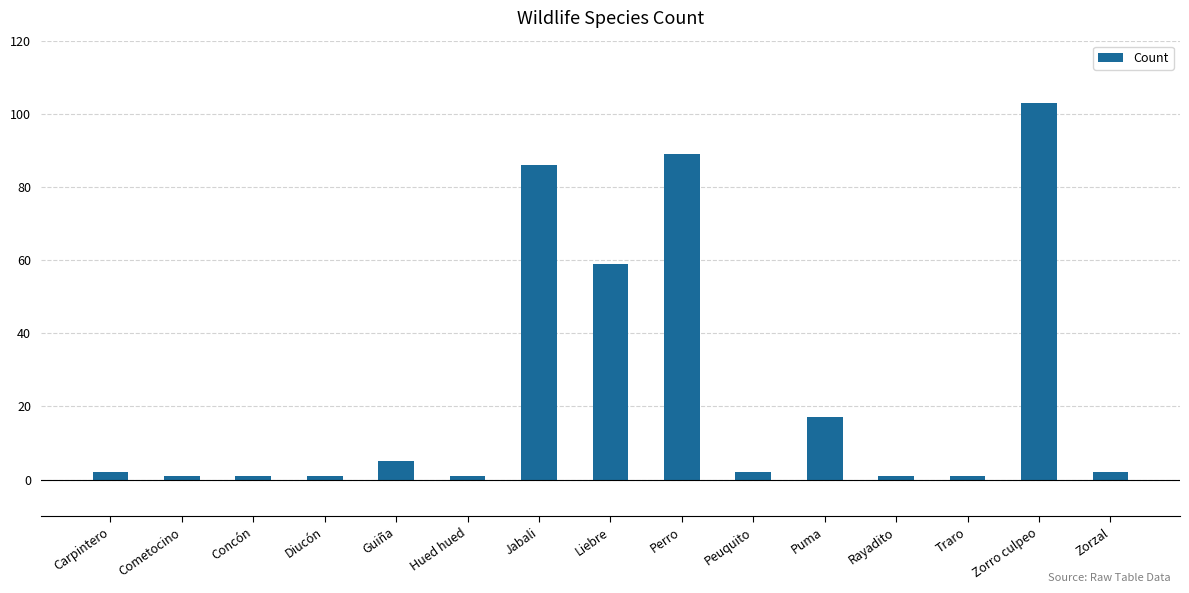

How many distinct data groups are displayed?

1